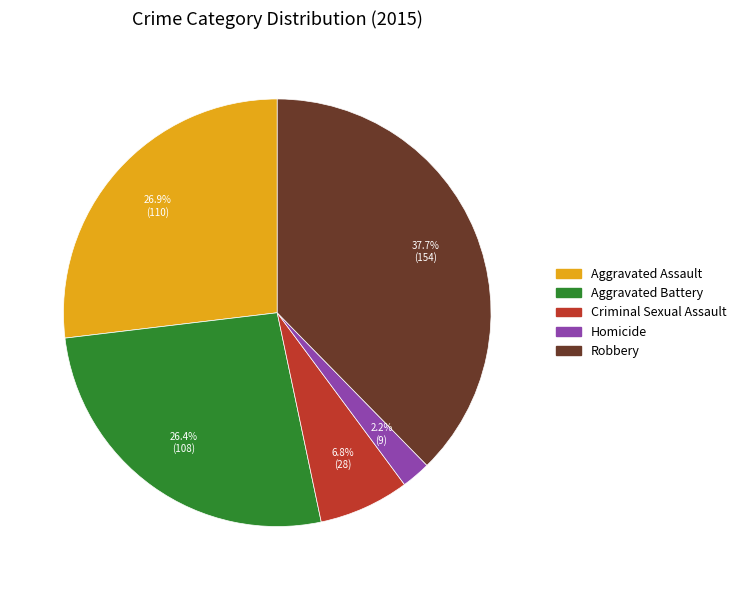

What percentage do Homicide and Aggravated Battery together represent?

28.6%